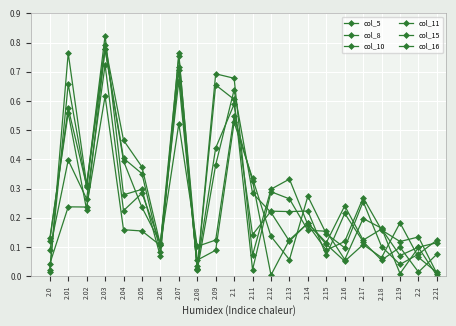

Count the number of categories in the chart.

22